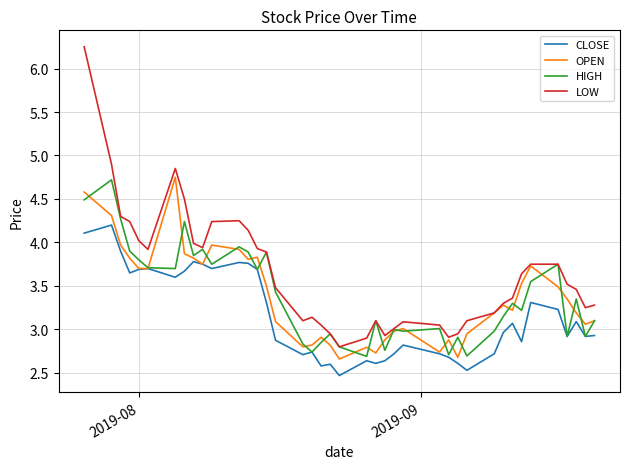

True or false: LOW has more than 0 interior local peaks.

True